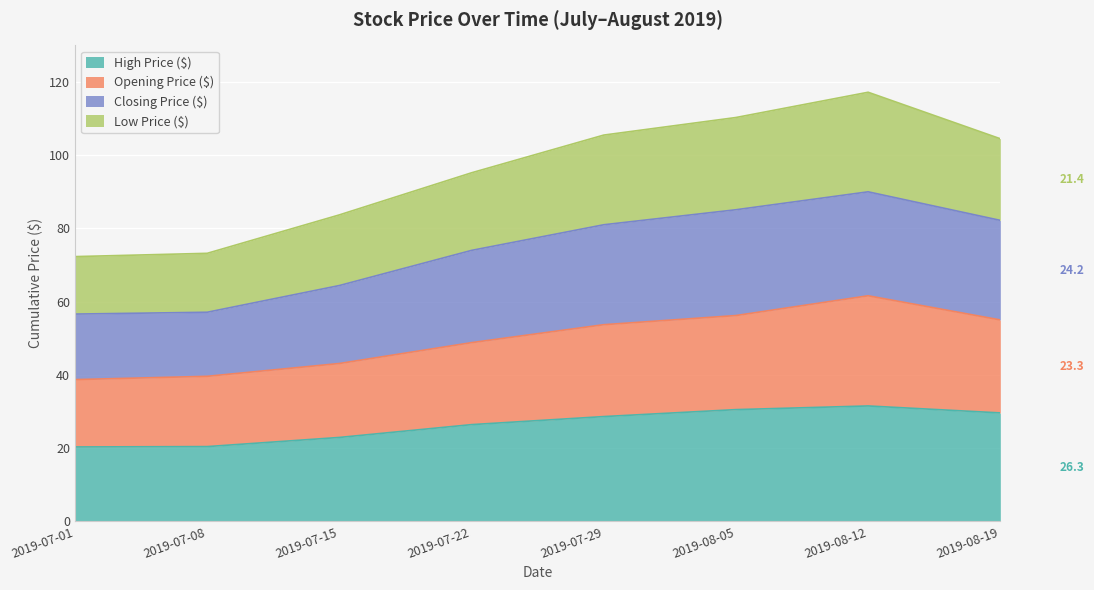

What is the label of the 4th point from the right?

2019-07-29